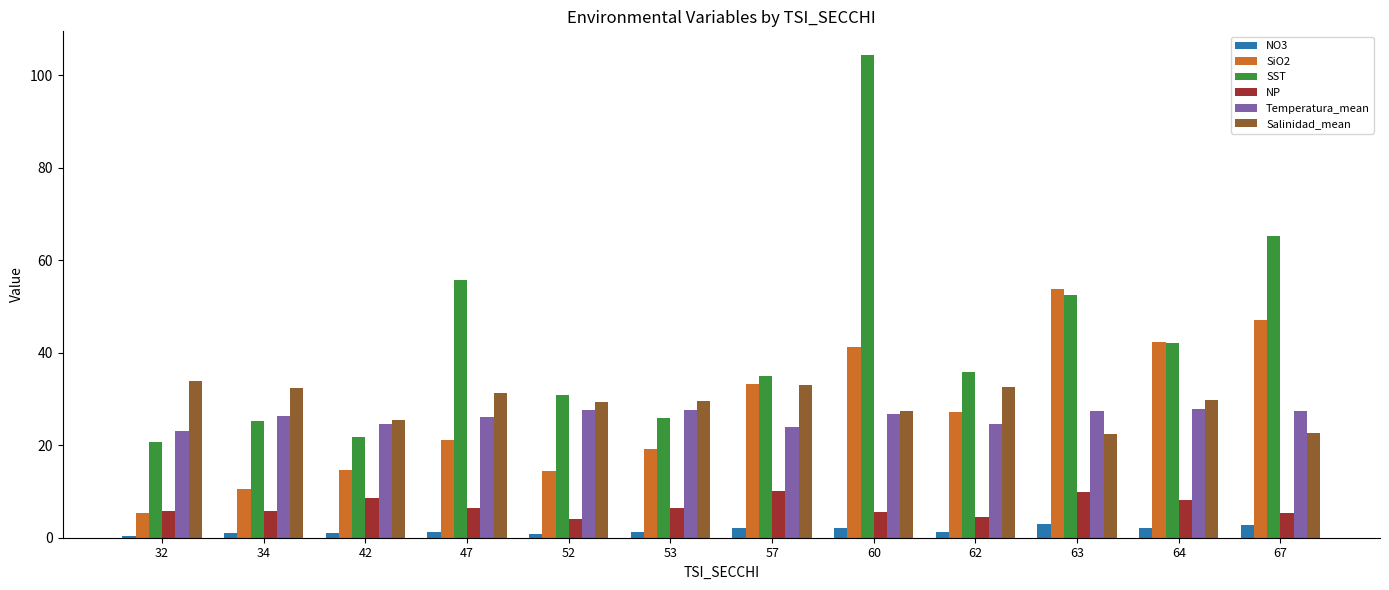

What value does the SST series have at 63?

52.4